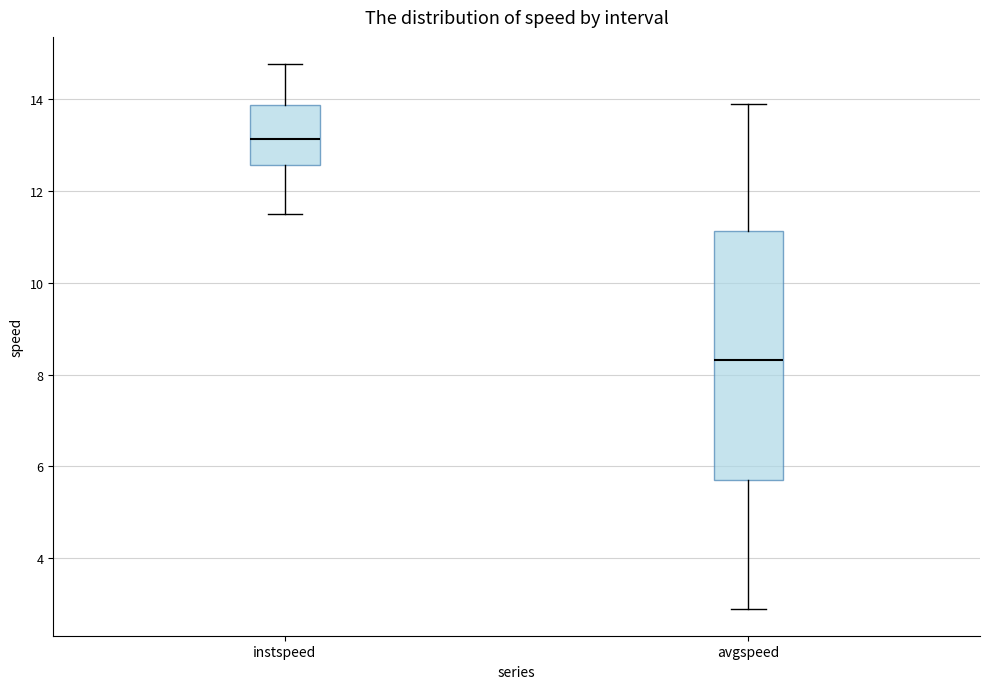

Reading left to right, read every box against the y-axis: the position of its median line, the range the box covers, and the ends of its whiskers. The values are not printed on the chart, so give them approximately, as read against the axis.

instspeed: median 13.2, box 12.6 to 13.8, whiskers 11.4 to 14.8
avgspeed: median 8.4, box 5.6 to 11.2, whiskers 3.0 to 13.8